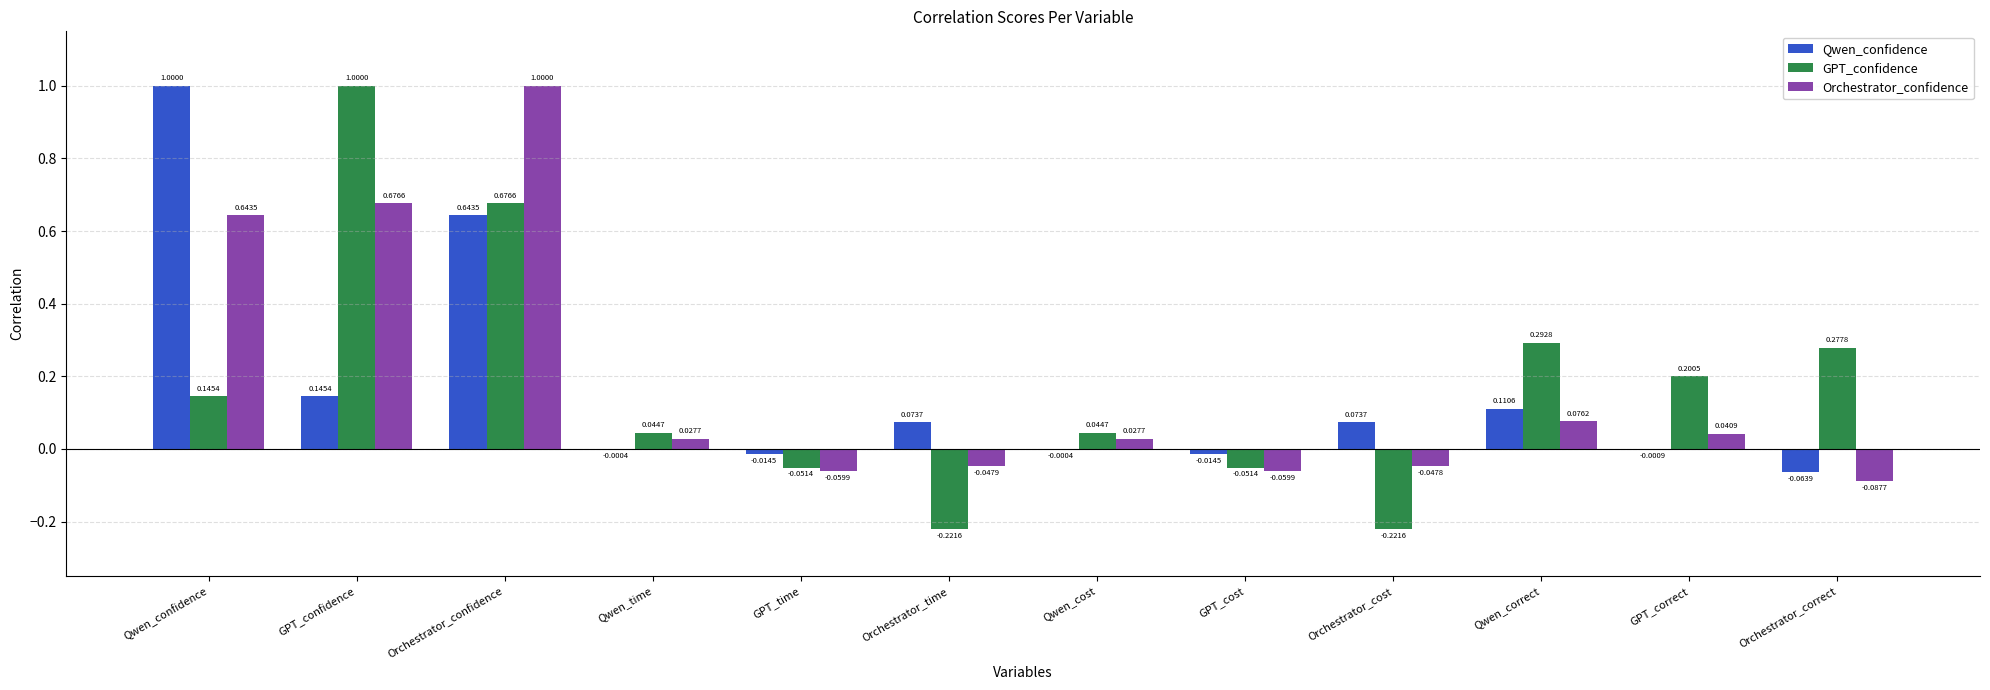

What is the difference between the Qwen_confidence values at Qwen_confidence and GPT_cost?

1.0